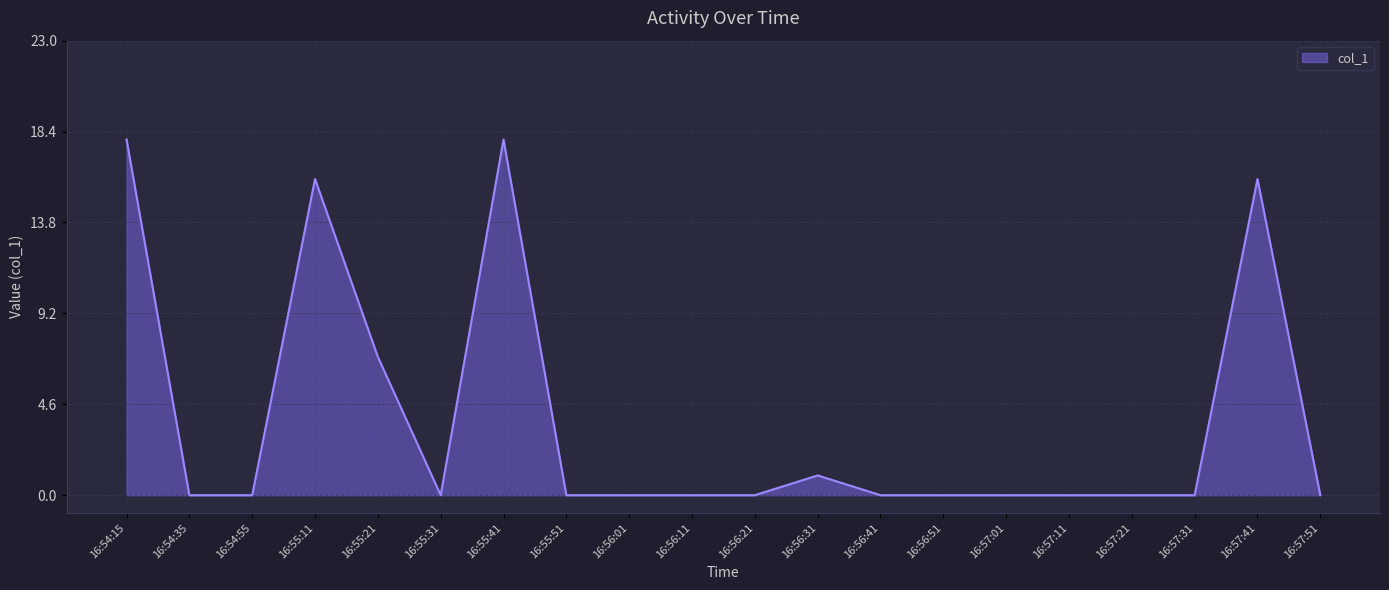

What is the difference between the maximum and minimum values?

18